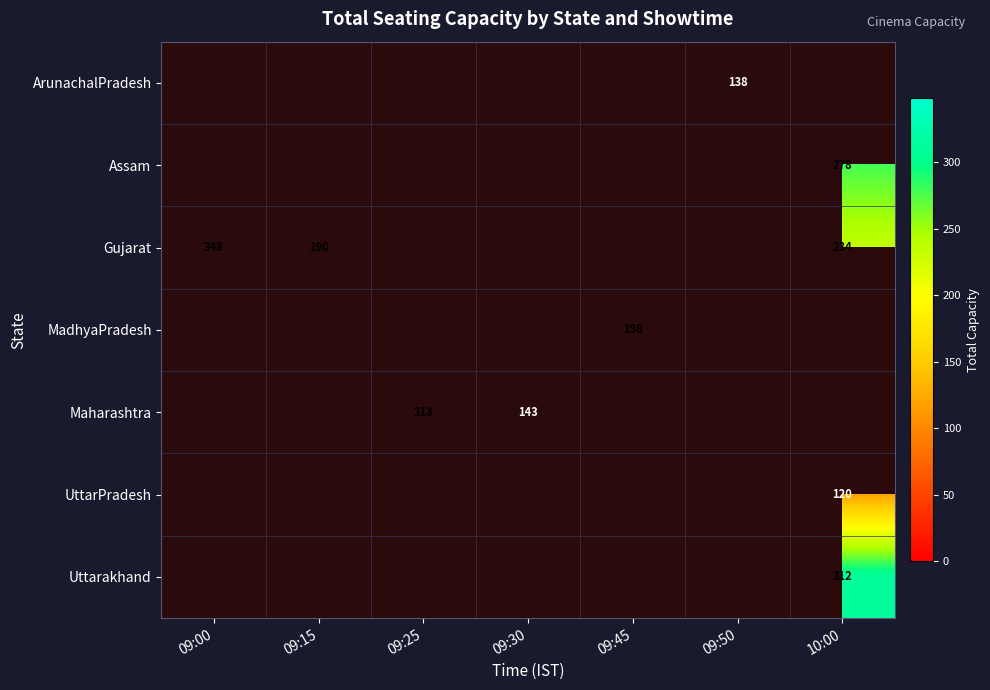

The Maharashtra series shows 143 at 09:30. True or false?

True